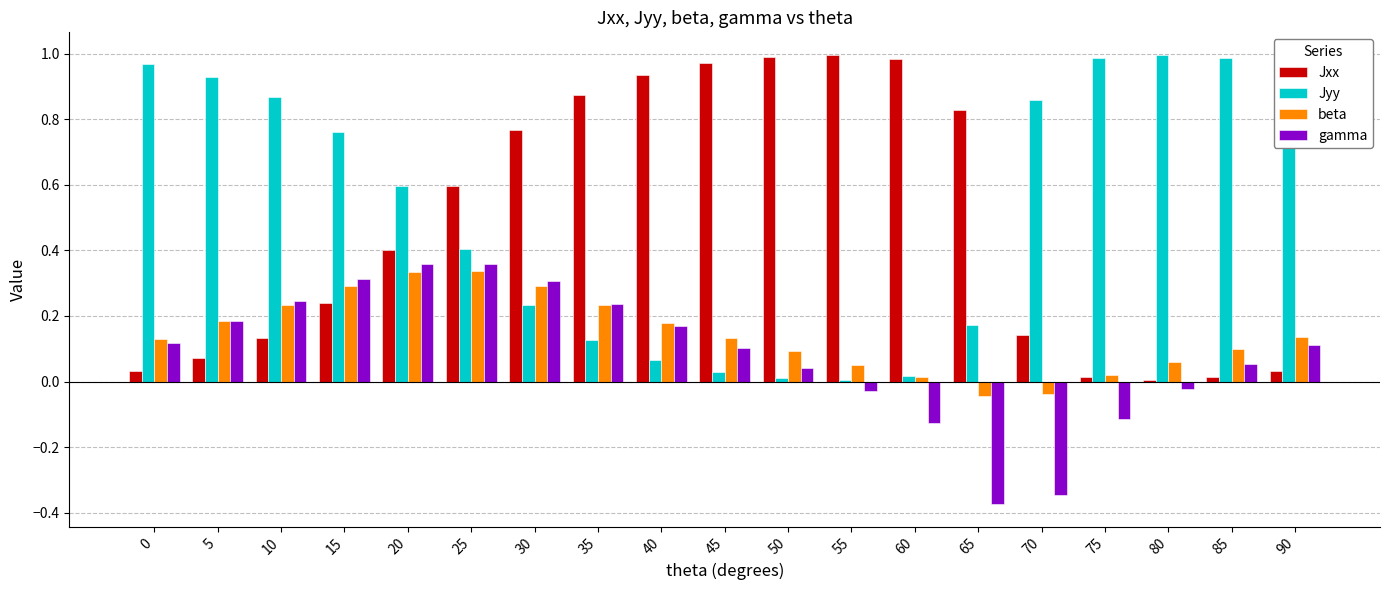

True or false: beta has a value of 0.1 at 50.

True